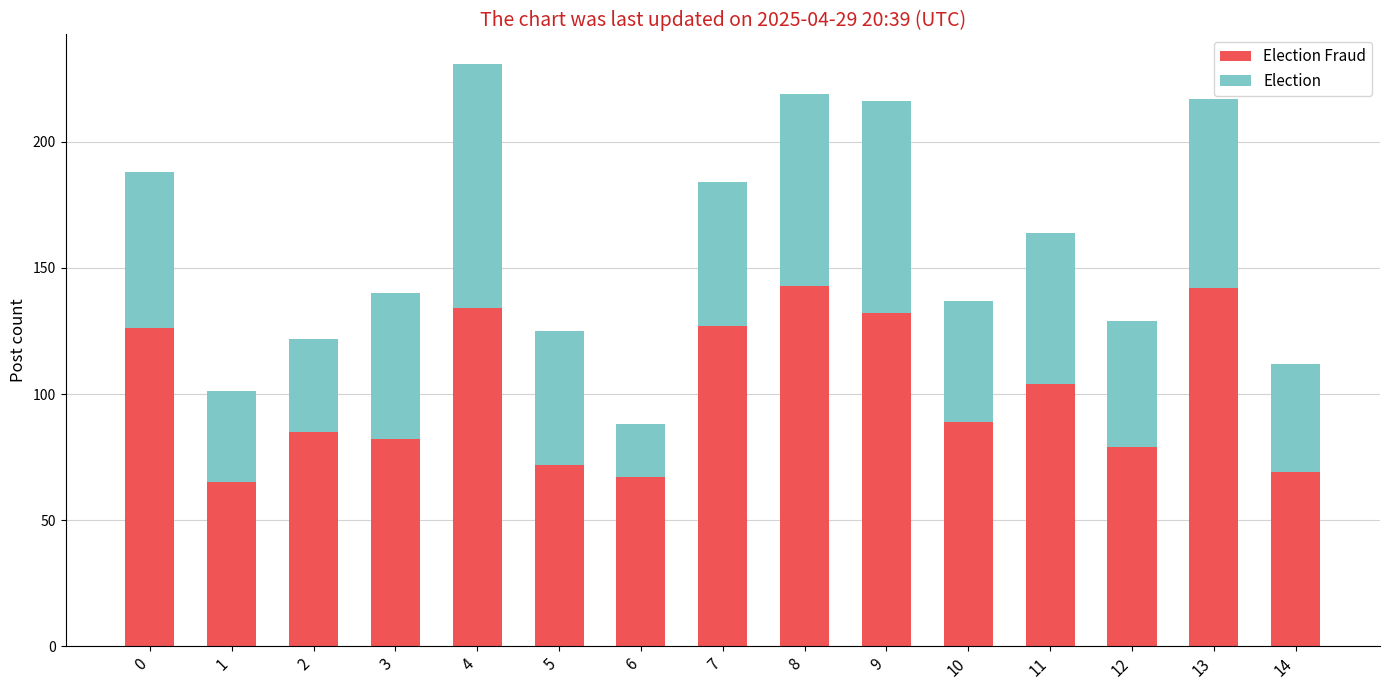

What is the total value across all series at 2?

122